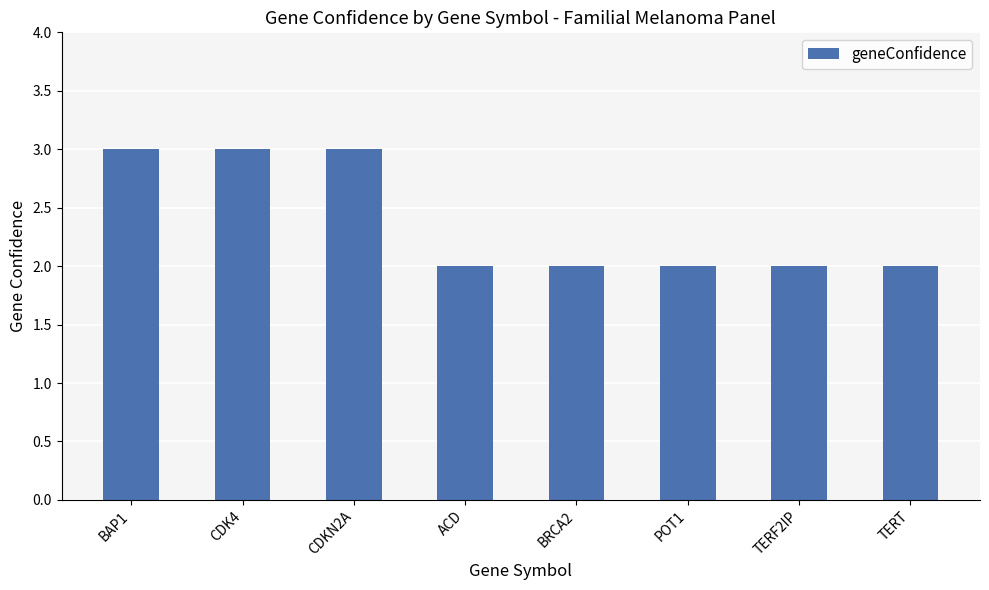

Reading left to right, transcribe all the data shown in this chart.

3	3	3	2	2	2	2	2